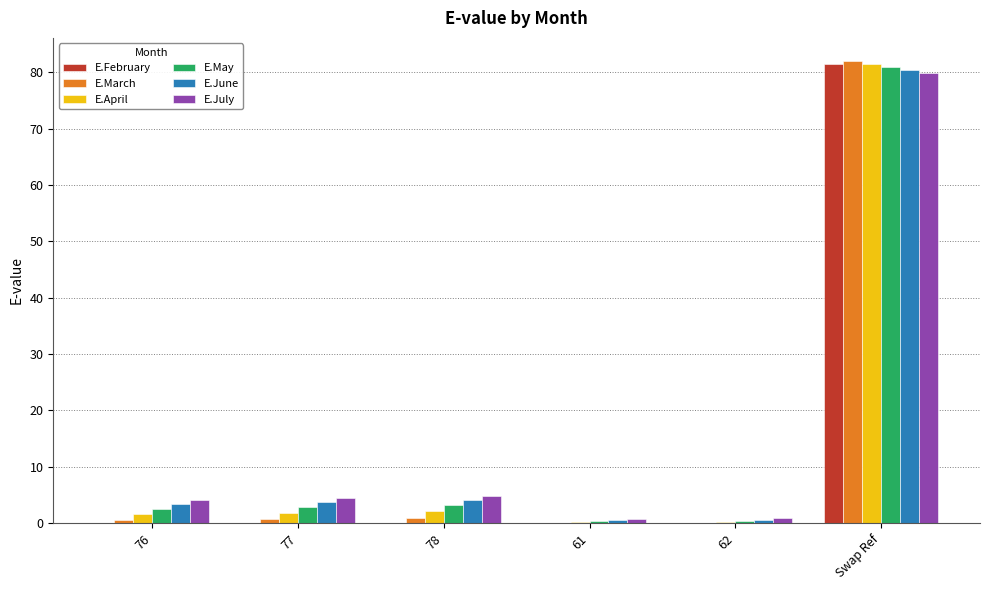

The E.March series shows 0.6 at 76. True or false?

True